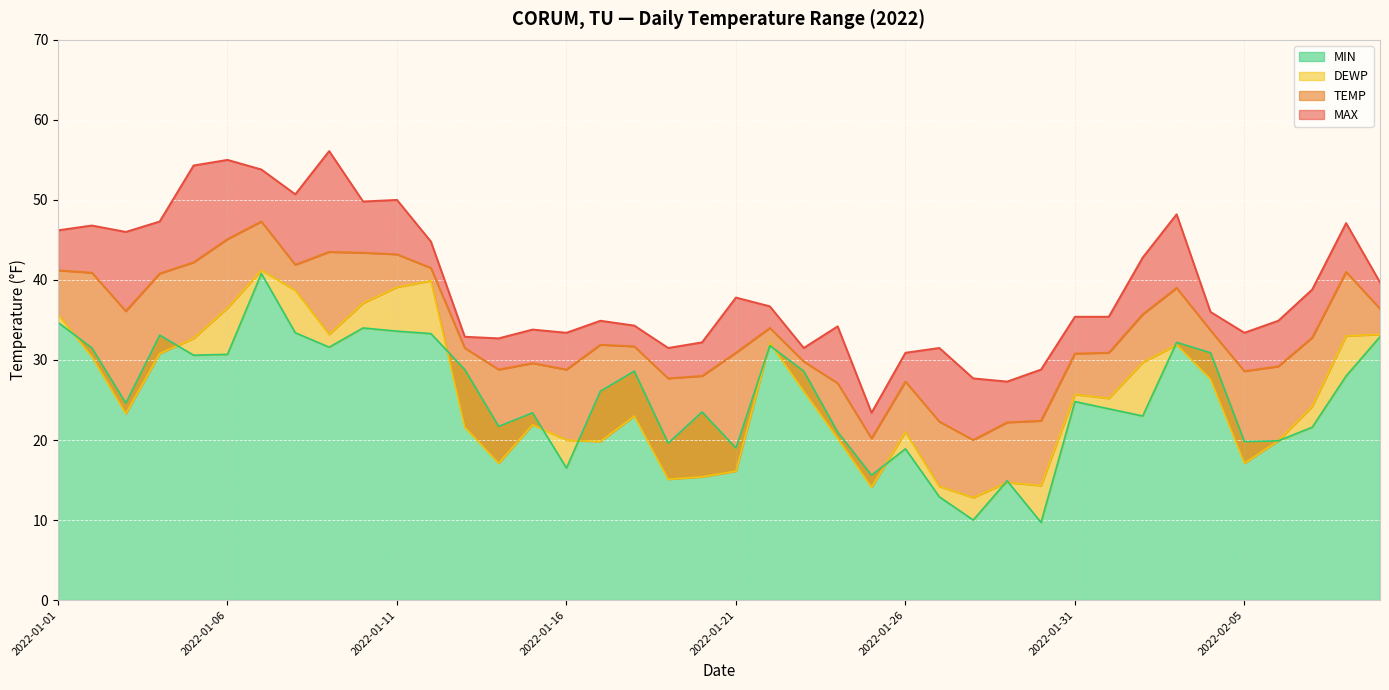

What is the approximate value of TEMP at 2022-01-16?

28.8